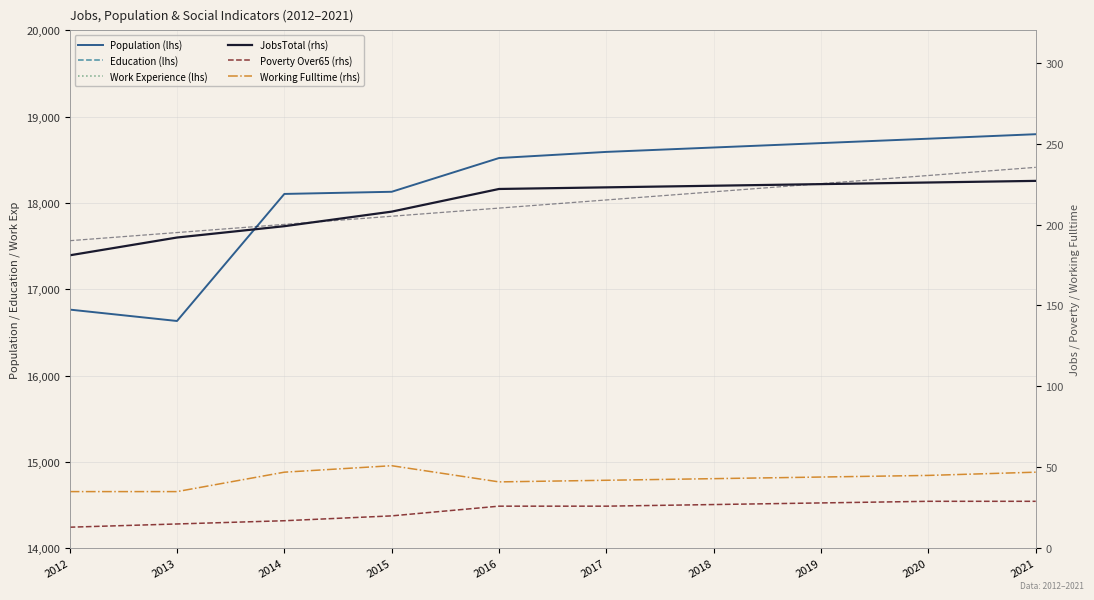

True or false: Population and Working_Fulltime cross at least once.

False